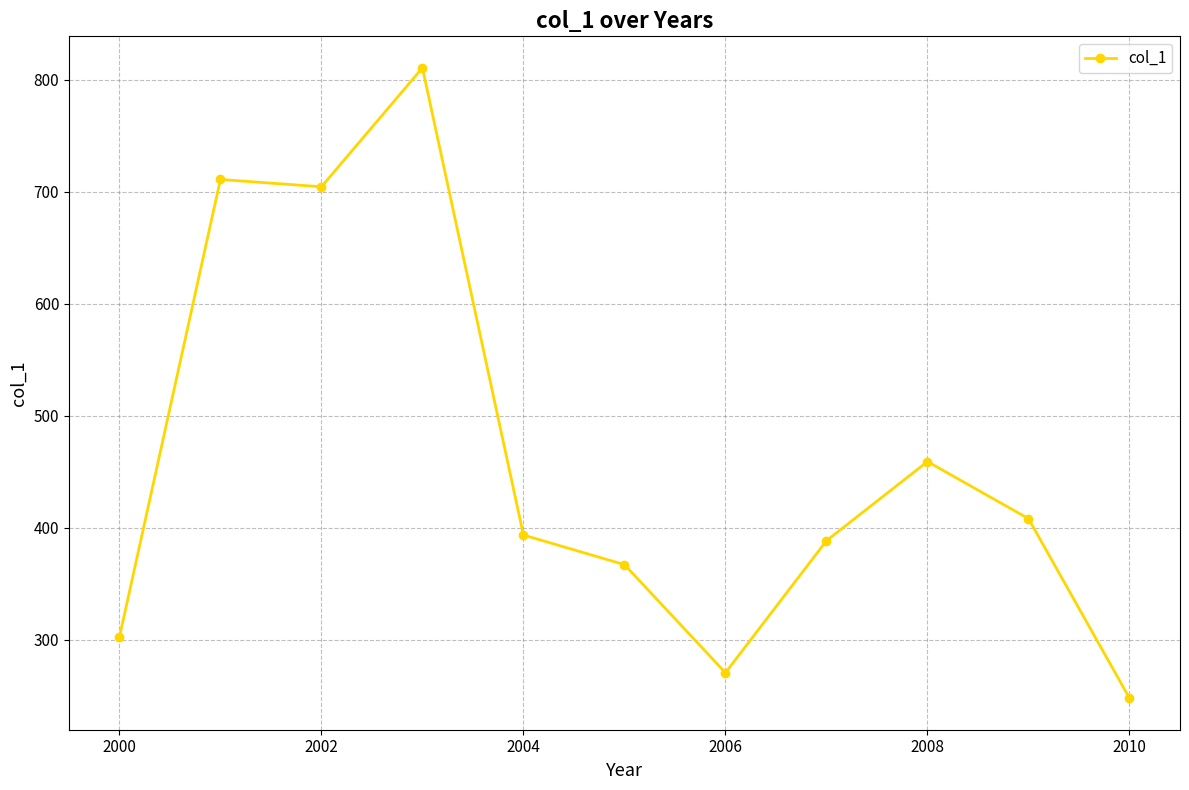

Reading left to right, extract all data points from this chart.

302.4	711.0	704.5	810.7	393.6	367.2	270.7	388.5	459.2	408.3	248.0